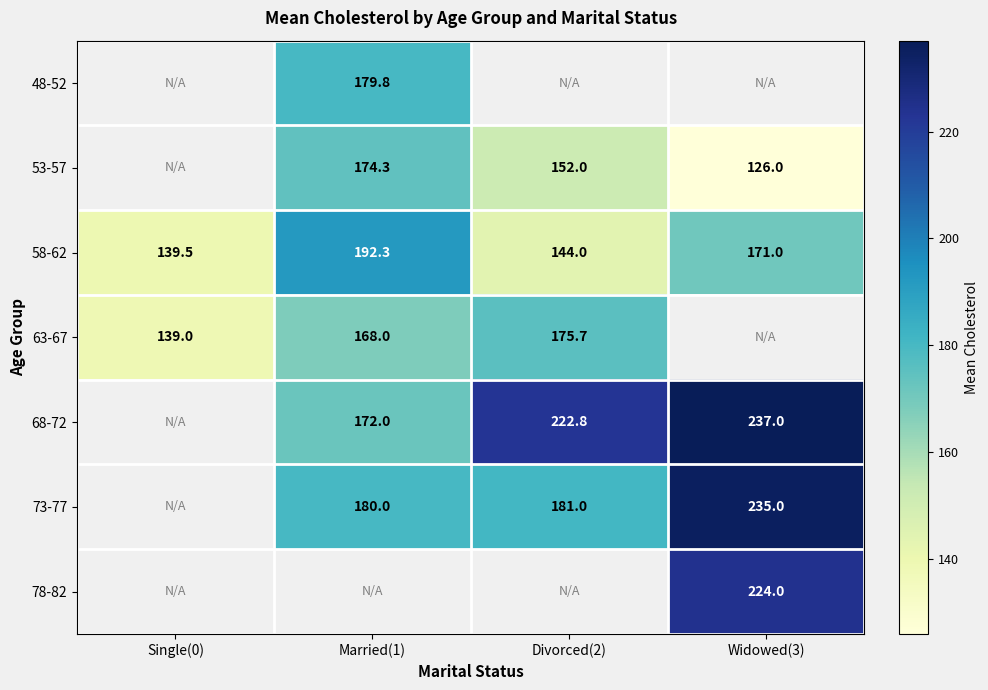

The 58-62 series shows 299.3 at Widowed(3). True or false?

False